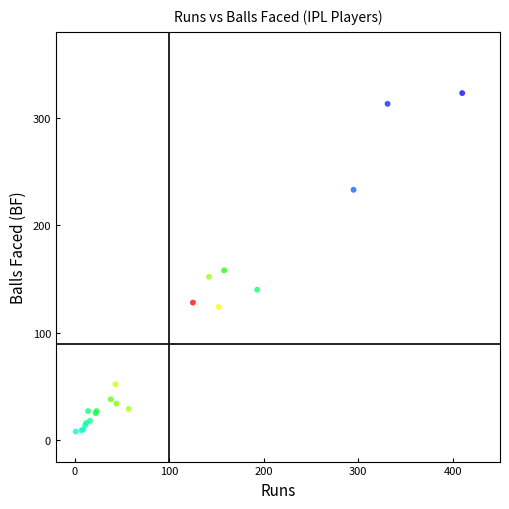

What Y value in the scatter plot is closest to 165?

158